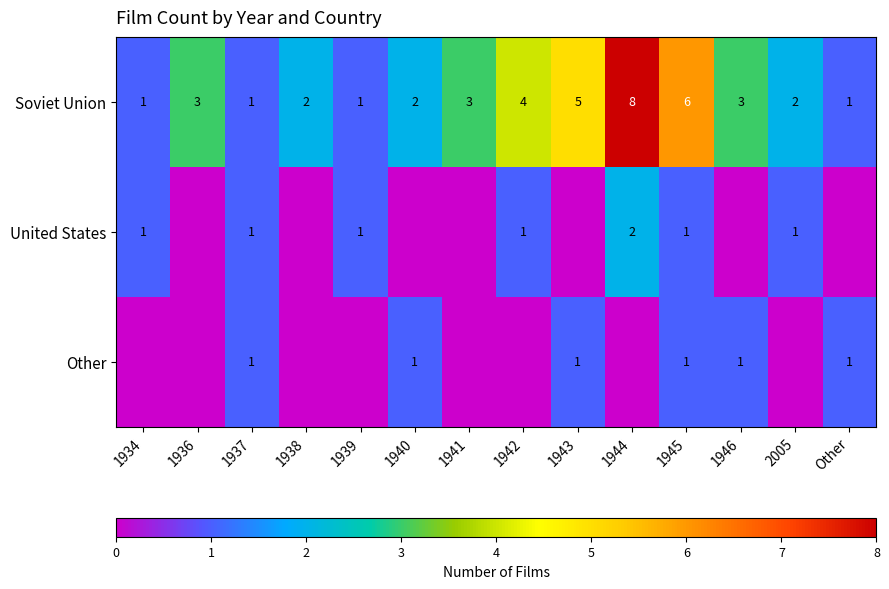

How many Soviet Union values are between 1 and 4?

11